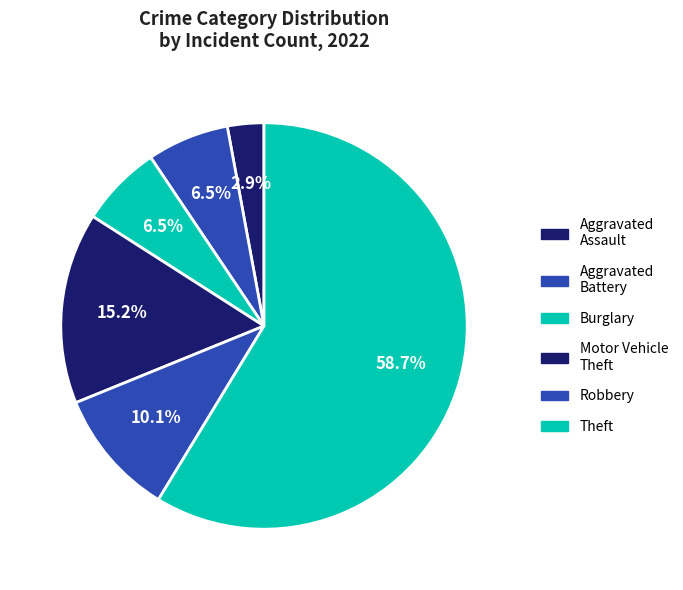

Count the number of slices in the pie.

6